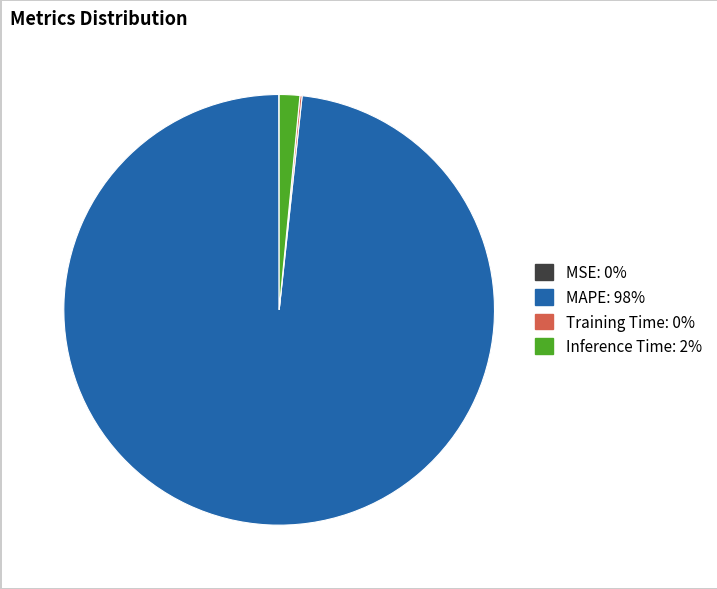

Which slice is the largest?

MAPE